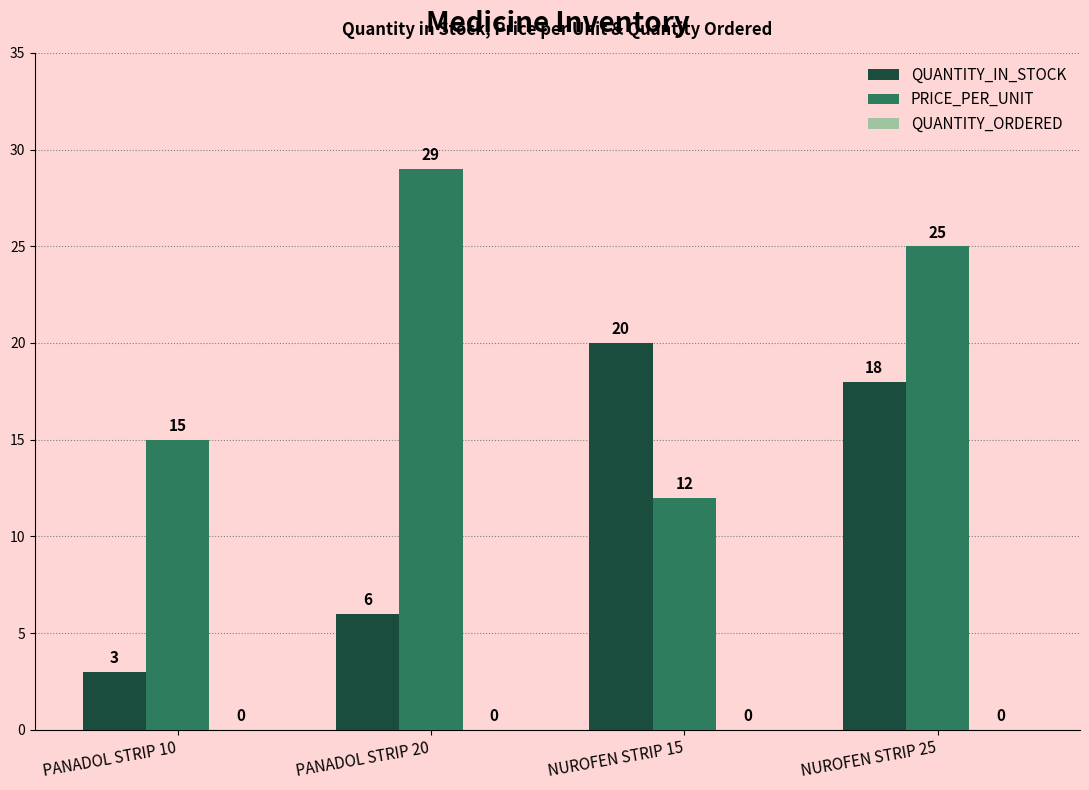

Between PANADOL STRIP 10 and NUROFEN STRIP 25, which series saw the biggest shift?

QUANTITY_IN_STOCK